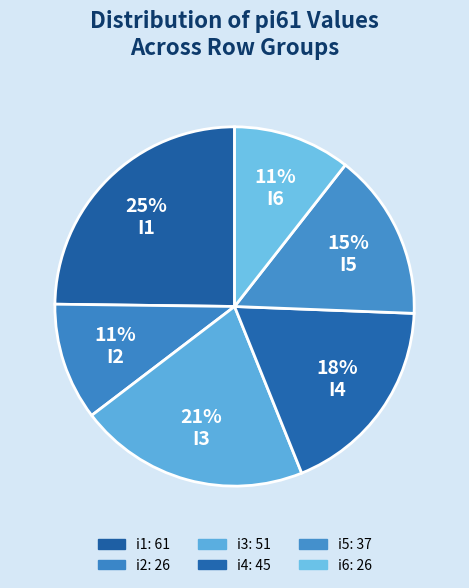

How many slices are in this pie chart?

6